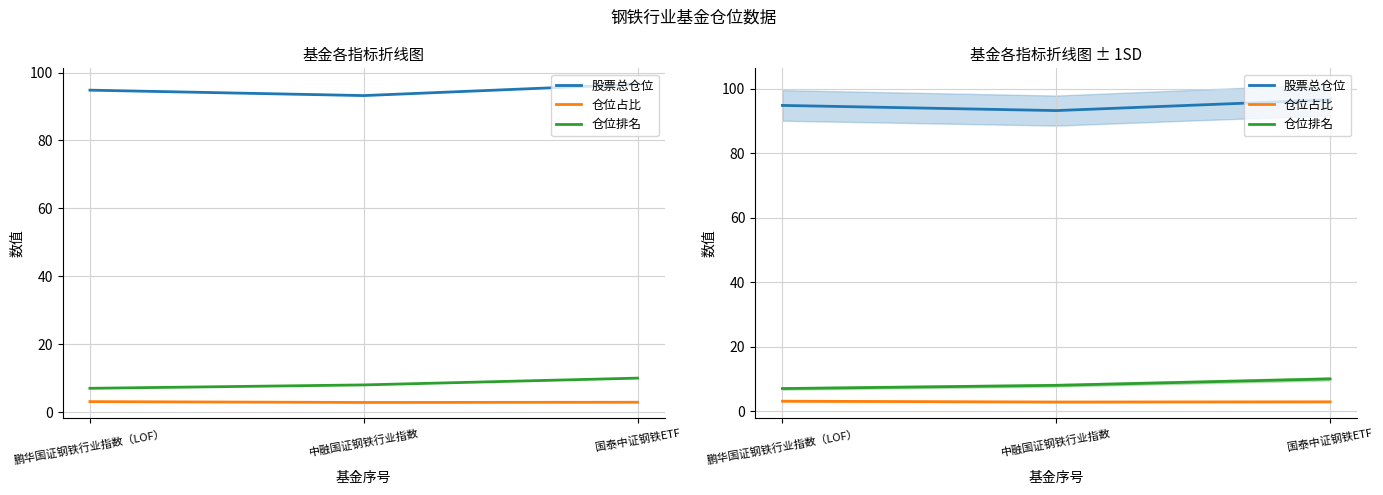

What is the spread (max minus min) of values at 中融国证钢铁行业指数?

90.4